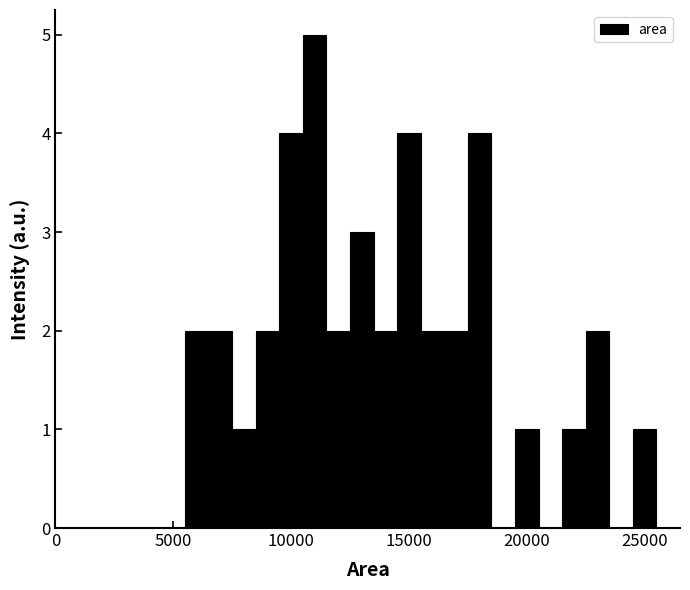

Around what value on the x-axis is the tallest bar? Give the approximate position of its centre, as read against the axis.

11000